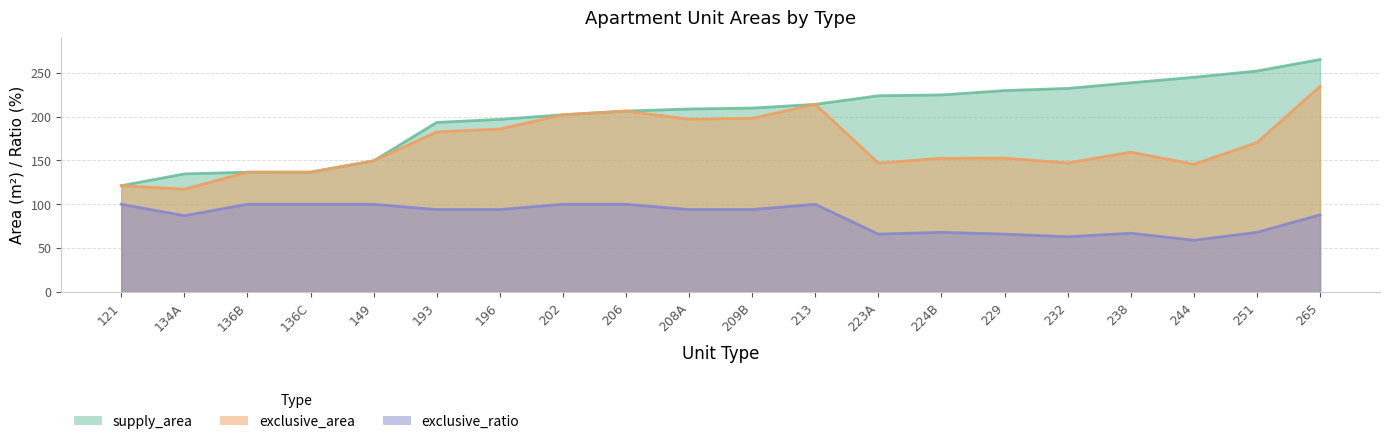

What is the difference between the maximum and minimum values in the exclusive_ratio series?

41.0